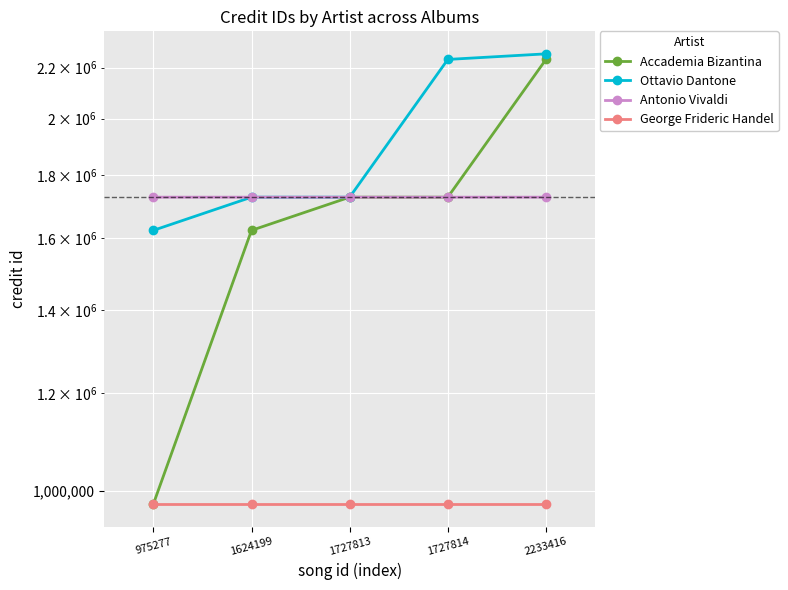

True or false: Ottavio Dantone has more than 2 points higher than both neighbors.

False